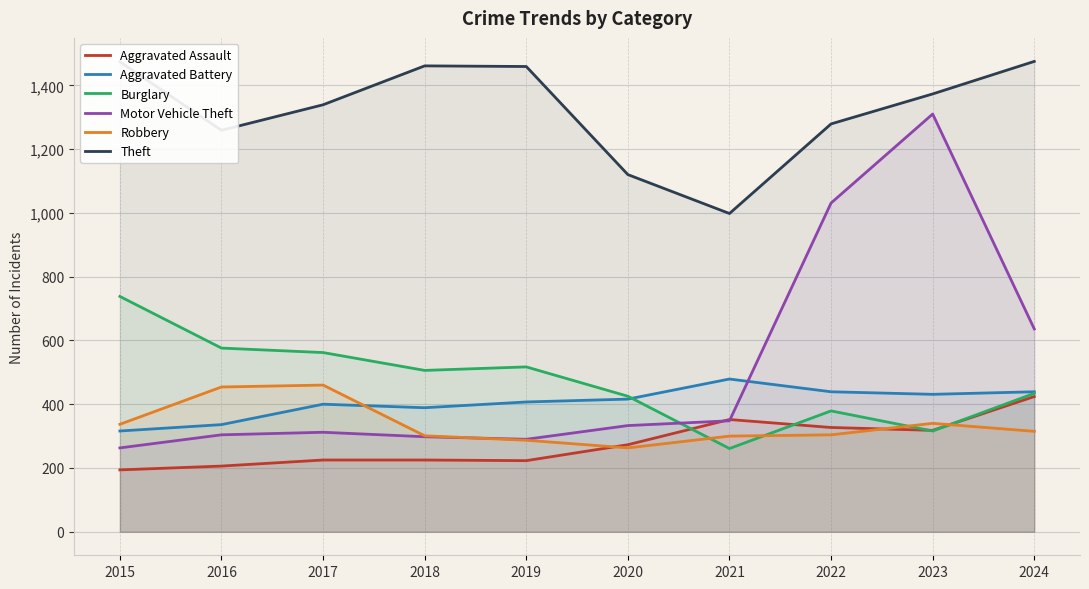

Where is the first local minimum for Robbery?

2020